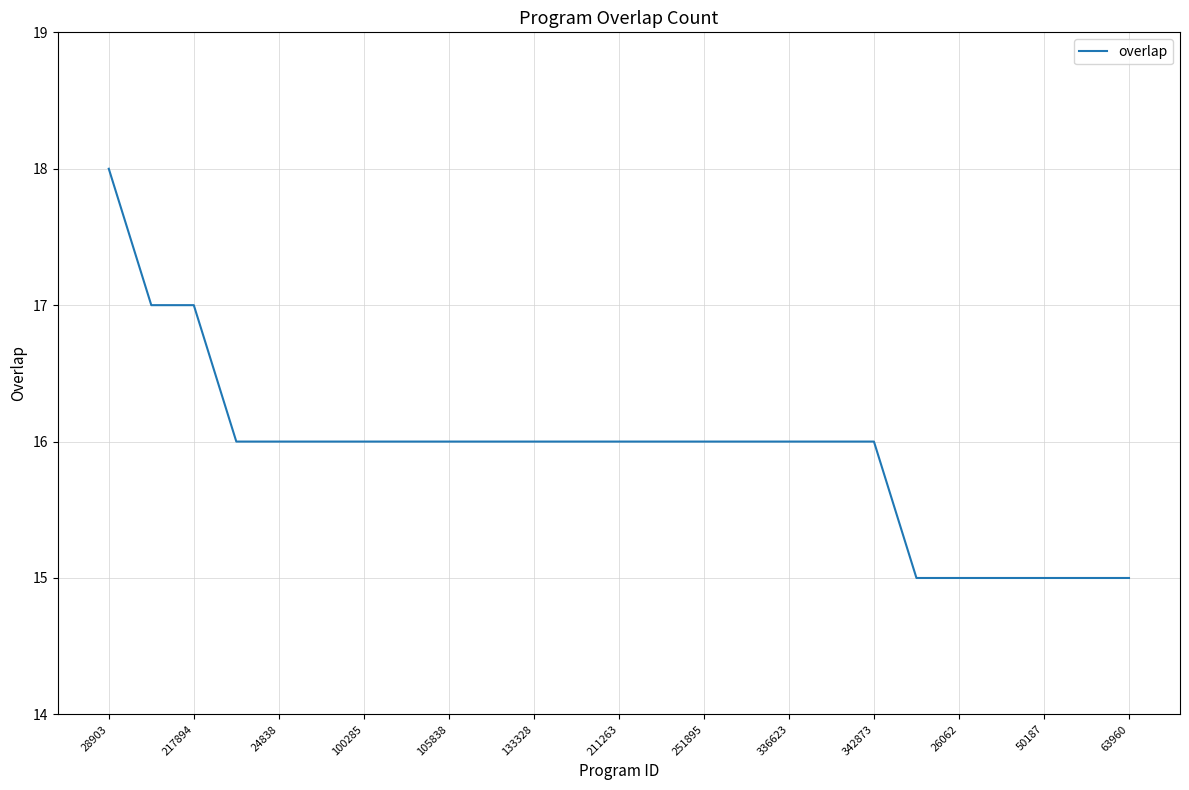

What is the greatest value displayed?

18